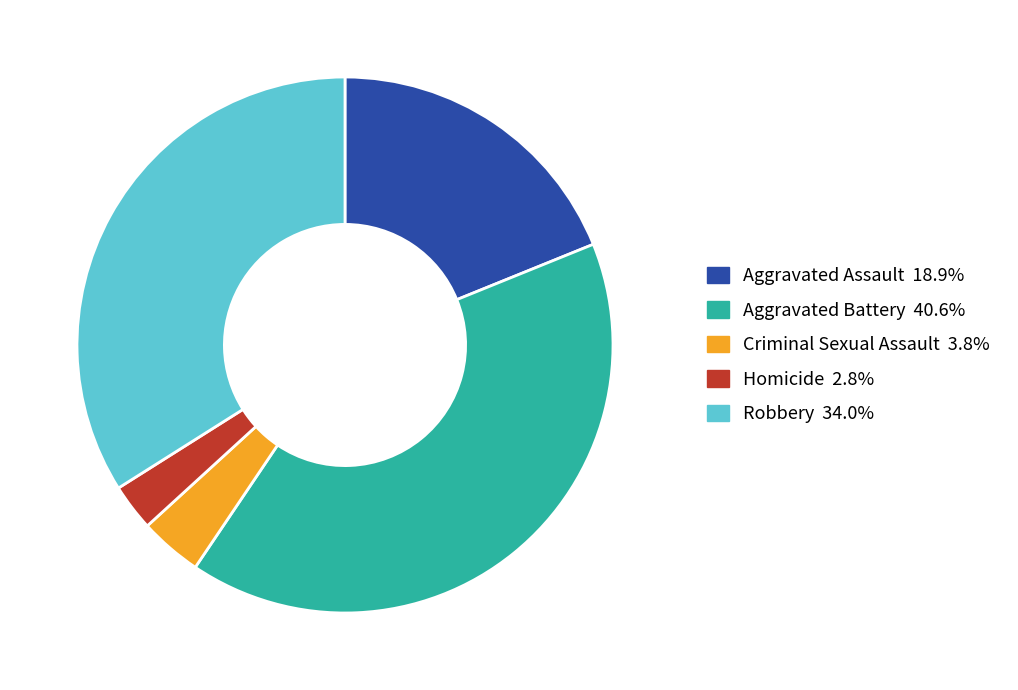

What is the ratio of the value at Aggravated Battery 40.6% to the value at Homicide 2.8%?

14.3